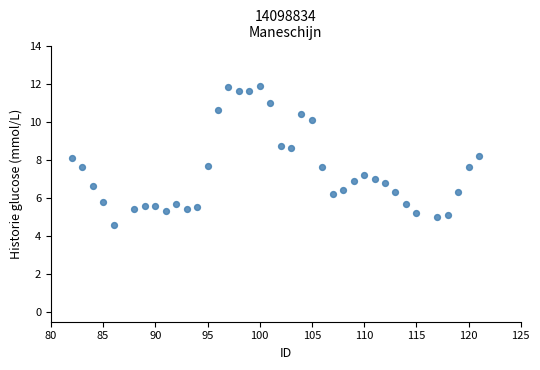

What is the range of X values (max minus min)?

39.0